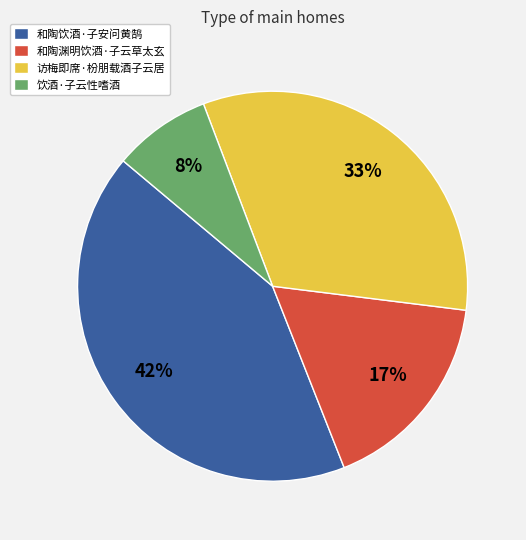

Rank the categories by value from highest to lowest.

和陶饮酒·子安问黄鹄, 访梅即席·枌朋载酒子云居, 和陶渊明饮酒·子云草太玄, 饮酒·子云性嗜酒